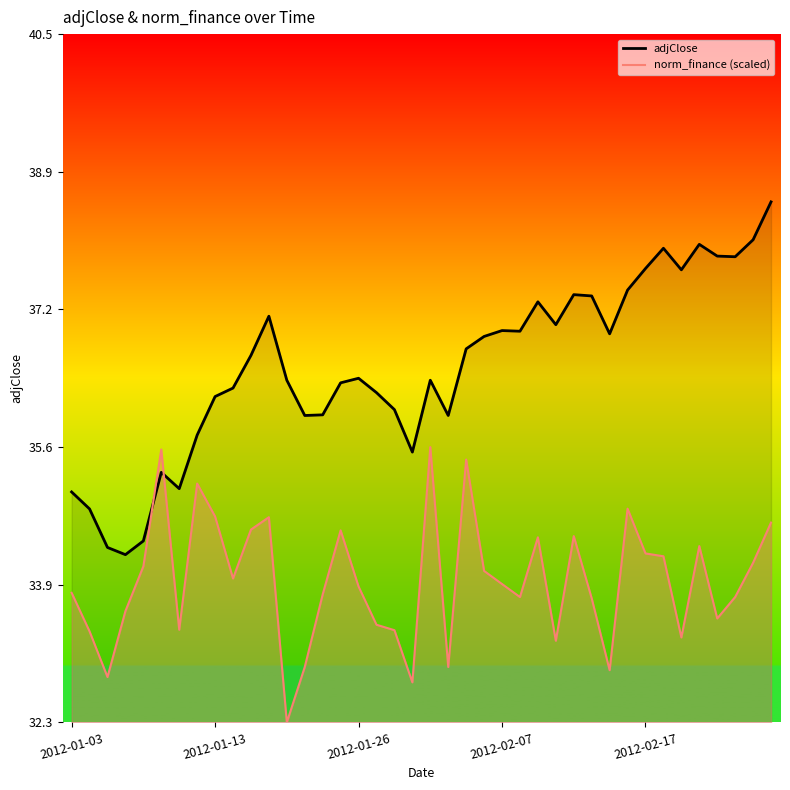

At 12, list the series in order from smallest to largest.

norm_finance (scaled), adjClose